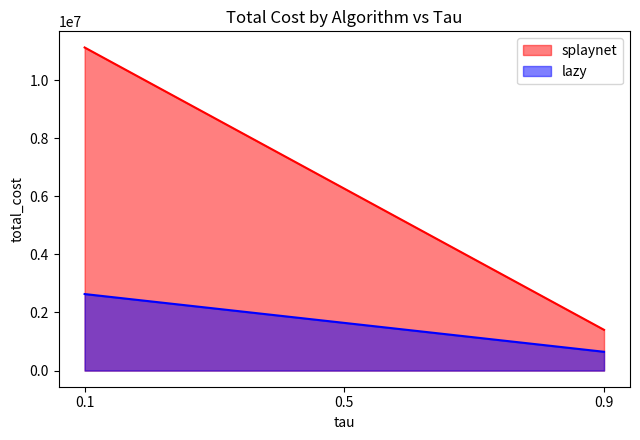

At which category does the chart reach its minimum across all series?

0.9